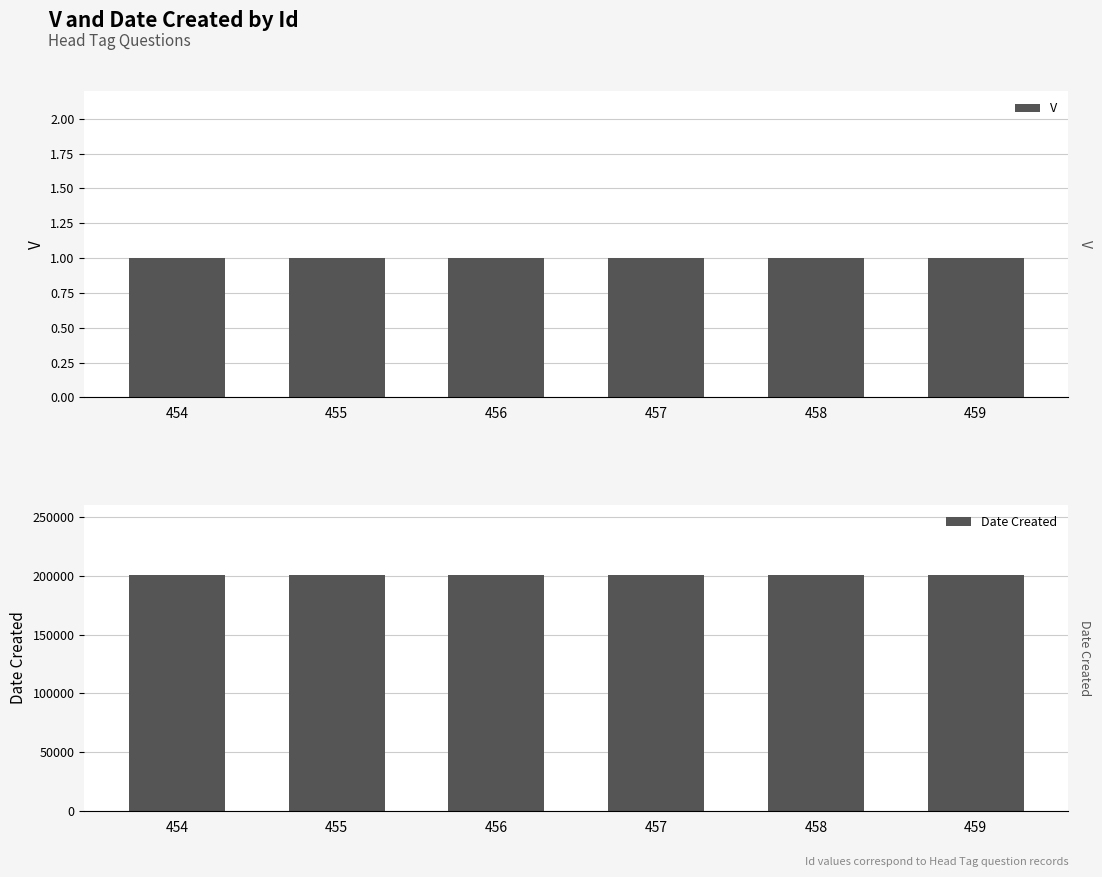

What are all the series names shown in the legend?

V, Date Created